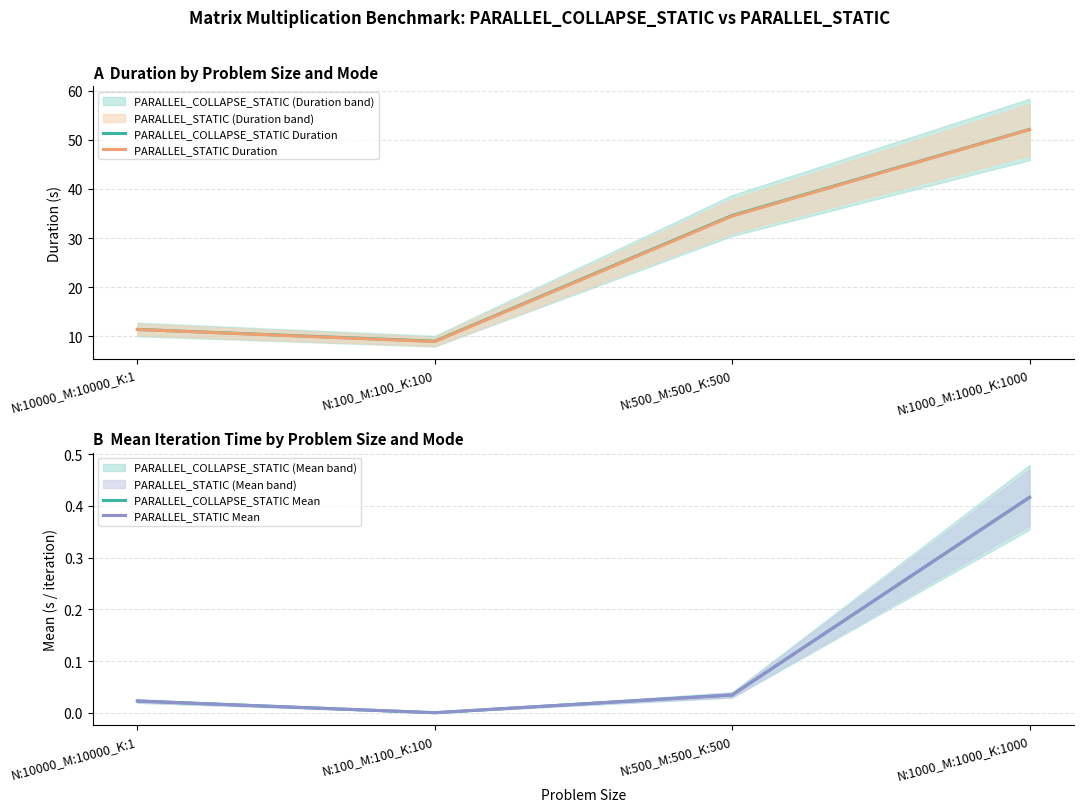

True or false: PARALLEL_COLLAPSE_STATIC Duration and PARALLEL_STATIC Duration cross at least once.

False